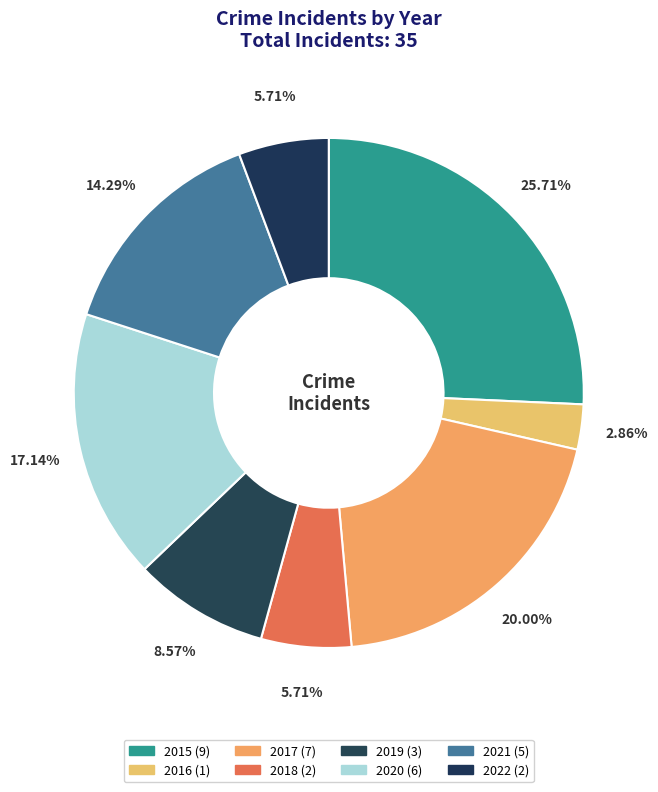

True or false: 2015 accounts for 32% of the total.

False